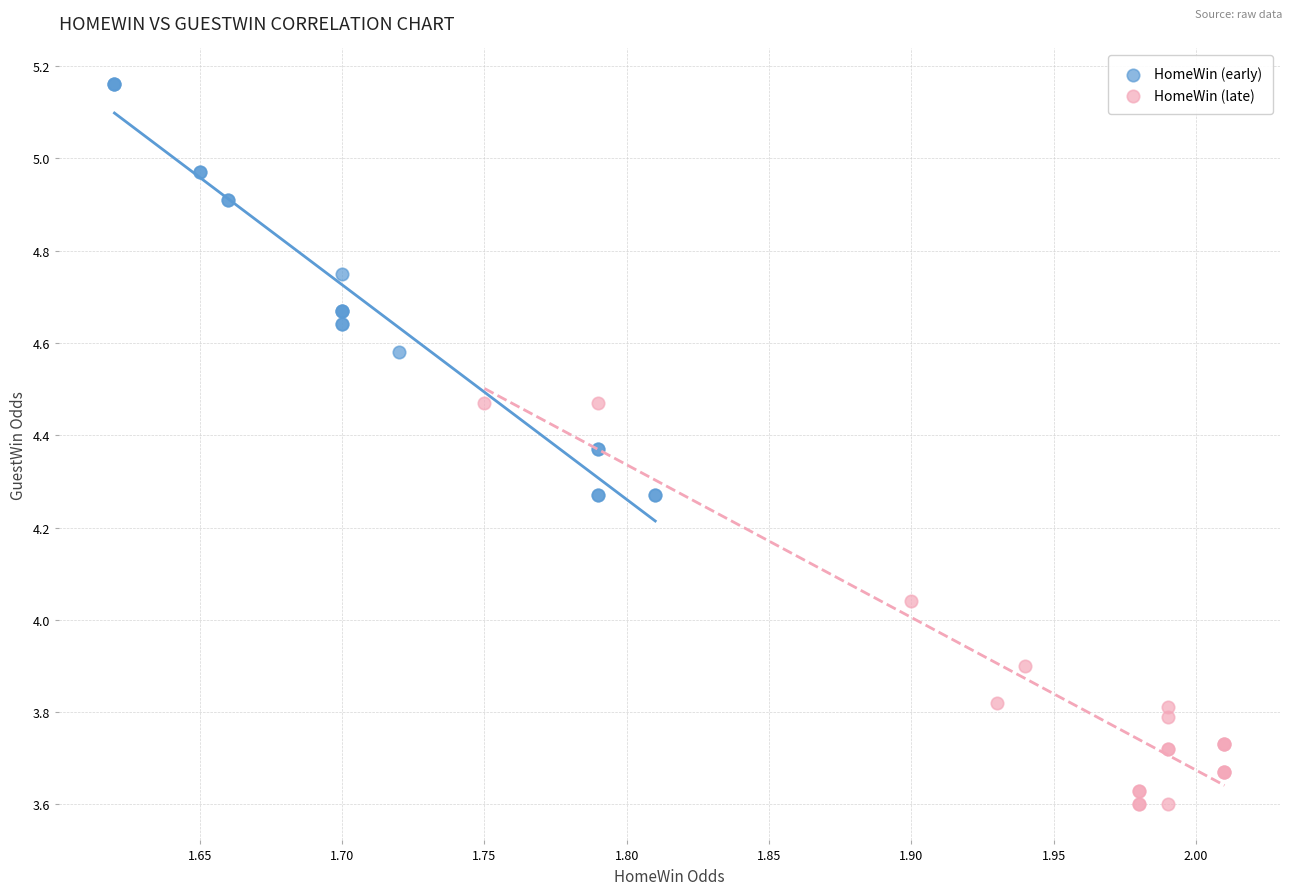

Which series reaches the maximum Y coordinate?

HomeWin (early)